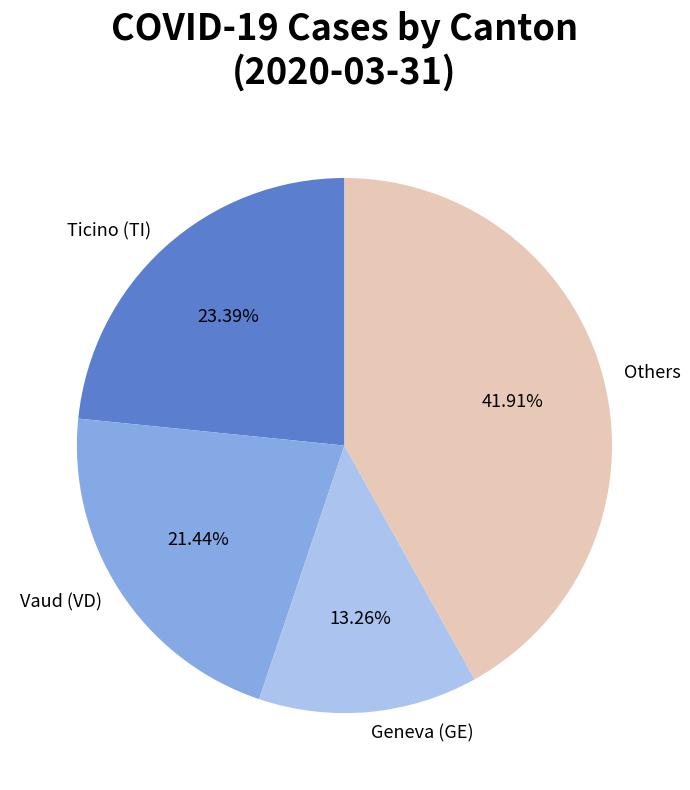

Is there any slice that represents more than half of the pie?

No